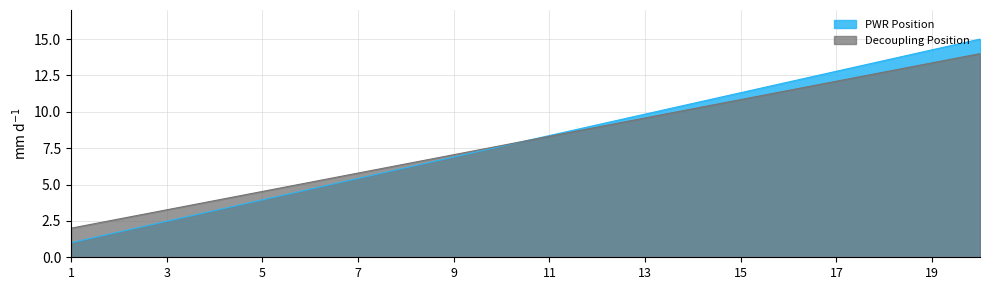

At which label does Decoupling Position reach its peak?

20